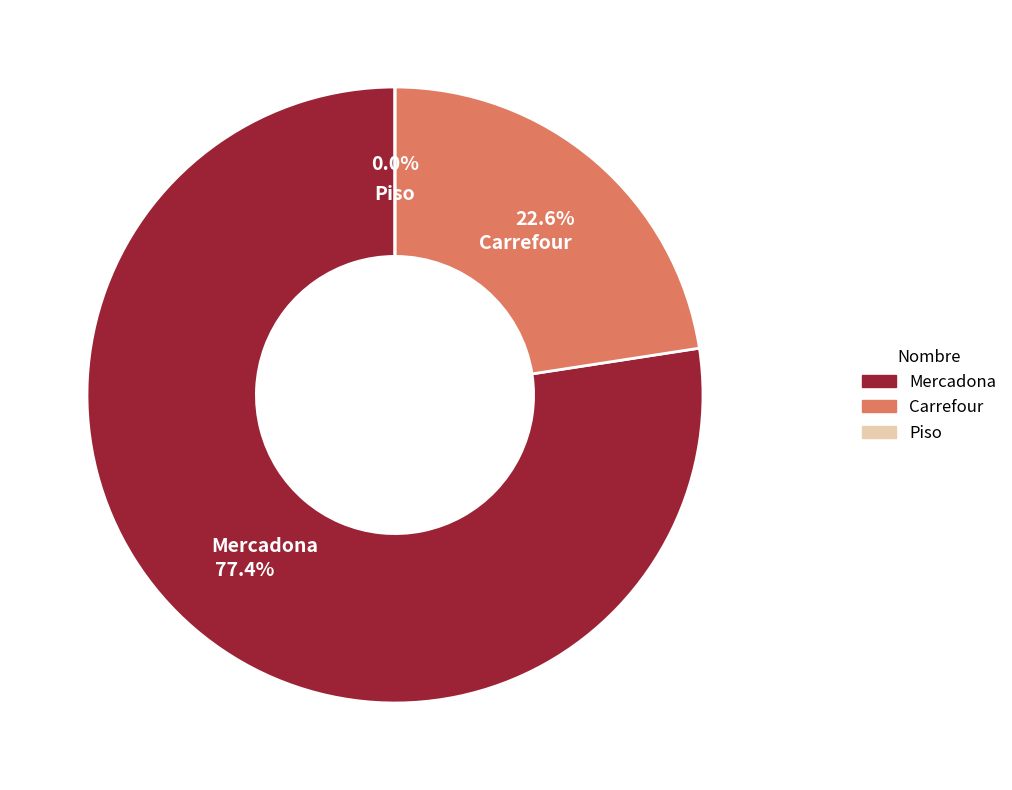

True or false: Piso accounts for 1% of the total.

False